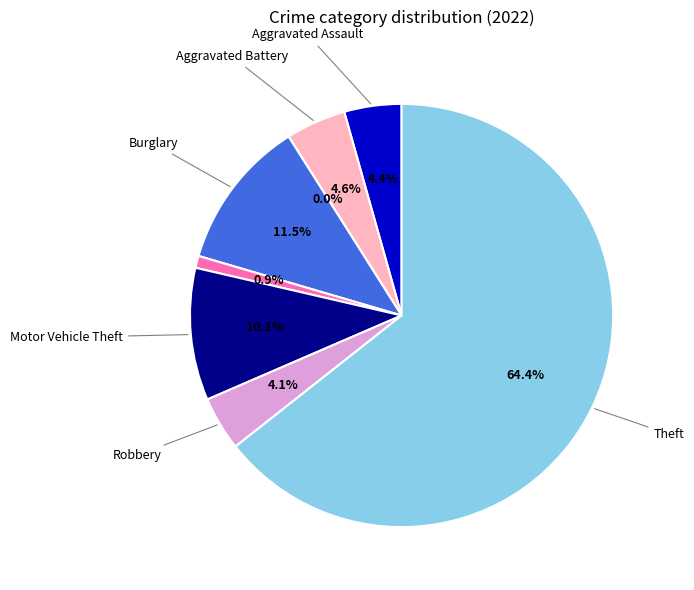

The Criminal Sexual Assault slice represents 1% of the pie. True or false?

True